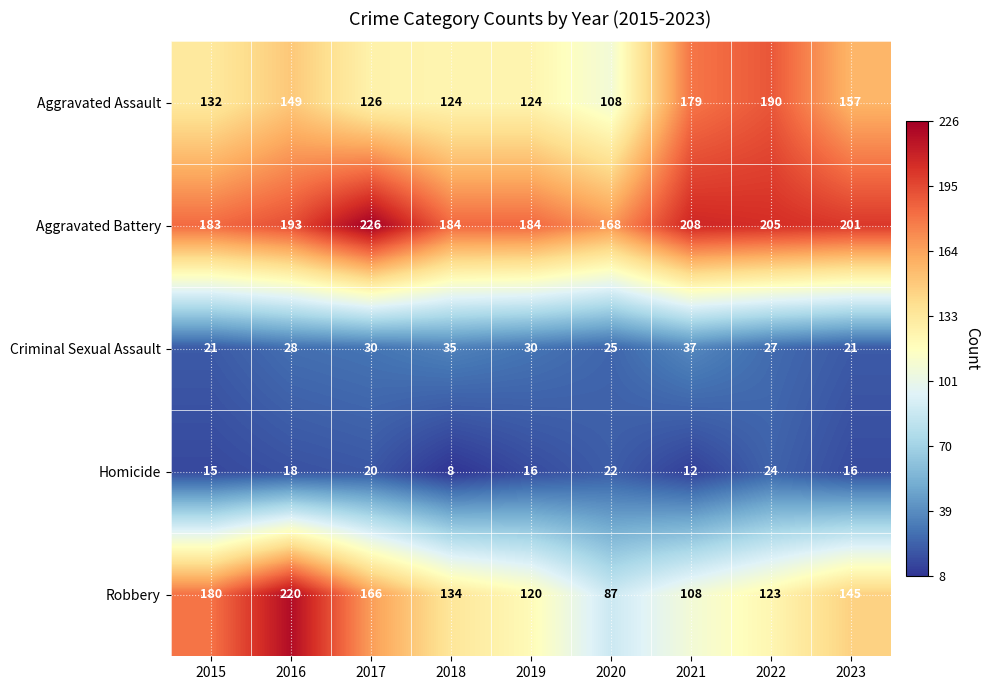

The value of Aggravated Assault at 2020 is 108. True or false?

True